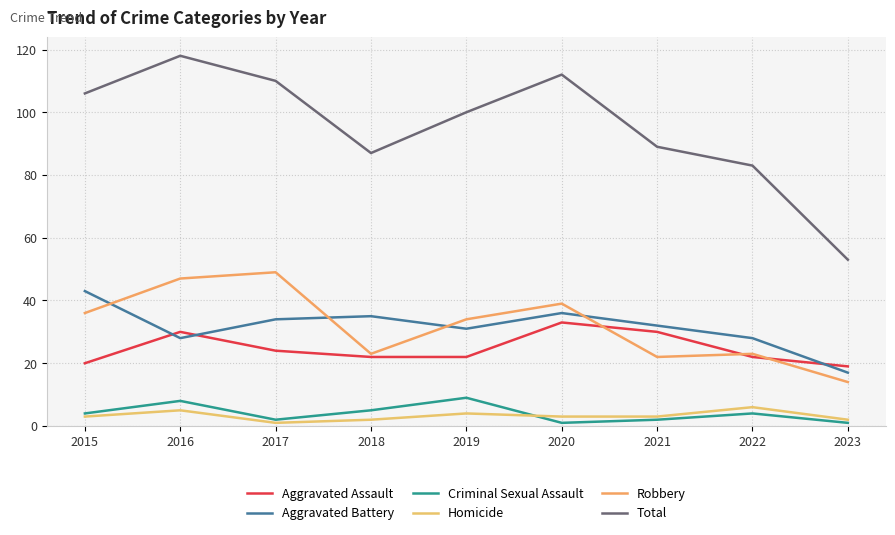

How many lines are shown in the chart?

6